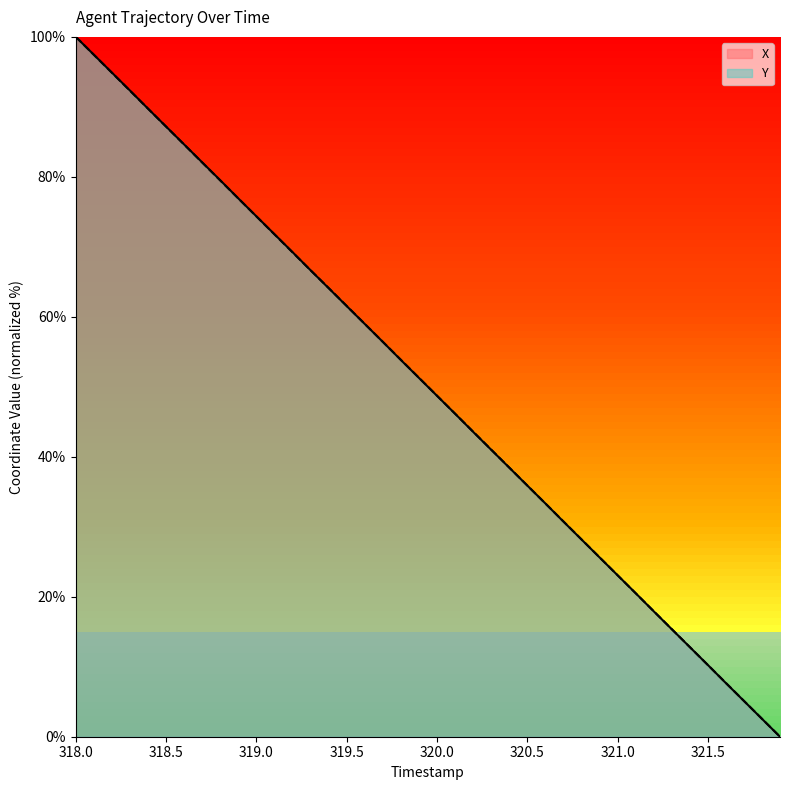

What is the greatest value displayed?

100.0